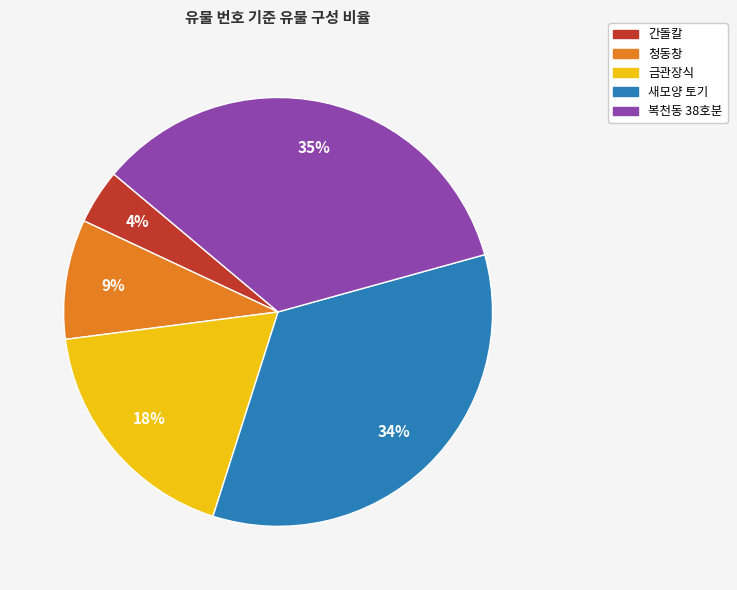

Count the number of slices in the pie.

5